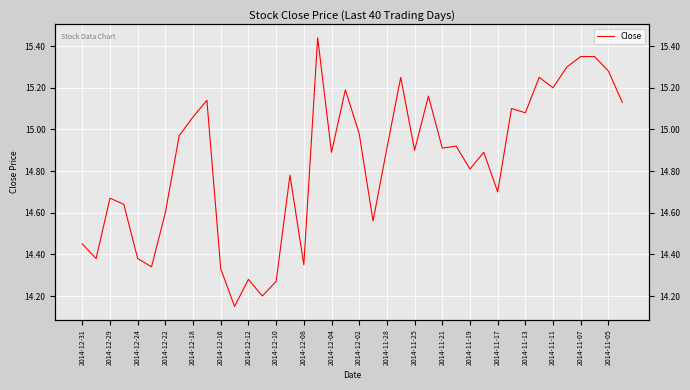

Reading left to right, list all the values displayed in this chart.

14.4	14.4	14.7	14.6	14.4	14.3	14.6	15.0	15.1	15.1	14.3	14.2	14.3	14.2	14.3	14.8	14.3	15.4	14.9	15.2	15.0	14.6	14.9	15.2	14.9	15.2	14.9	14.9	14.8	14.9	14.7	15.1	15.1	15.2	15.2	15.3	15.3	15.3	15.3	15.1